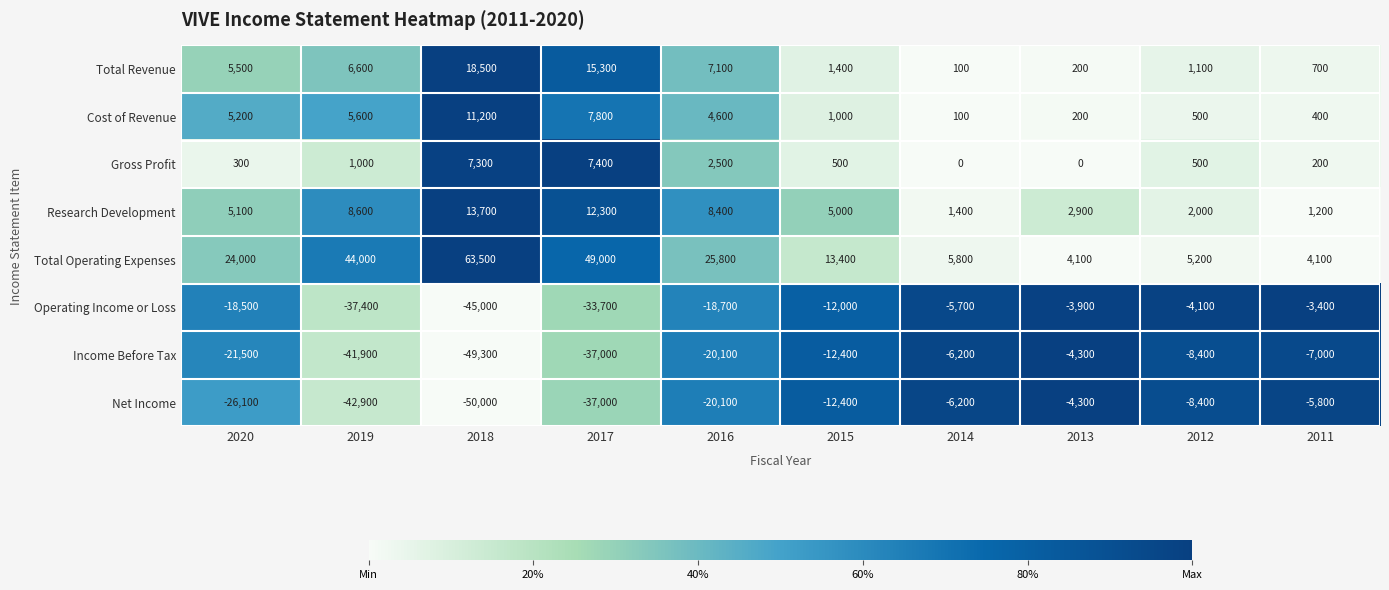

Which series has the largest range (max minus min)?

Total Operating Expenses